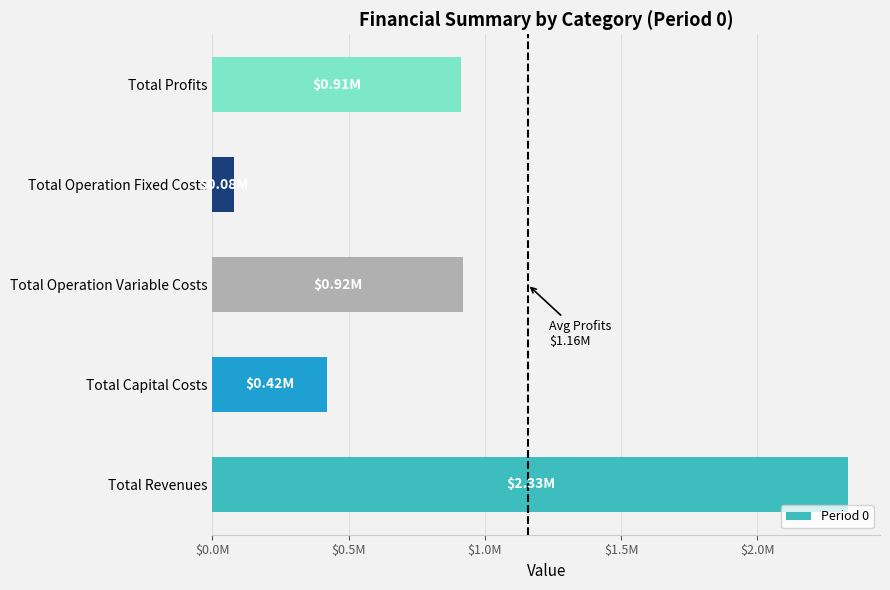

Are the bars horizontal?

Yes